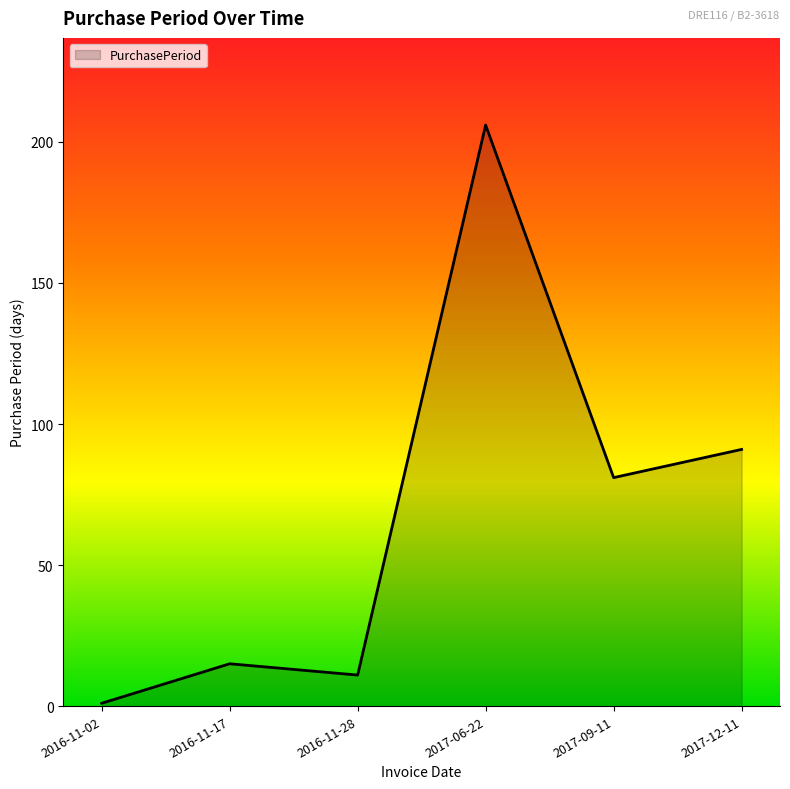

Count the number of categories in the chart.

6